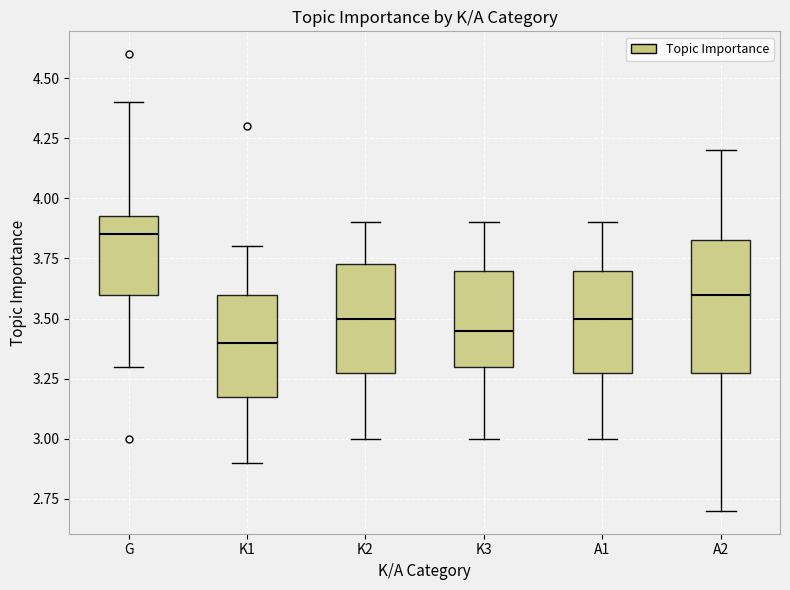

Which box is the tallest, from its lower edge to its upper edge?

A2